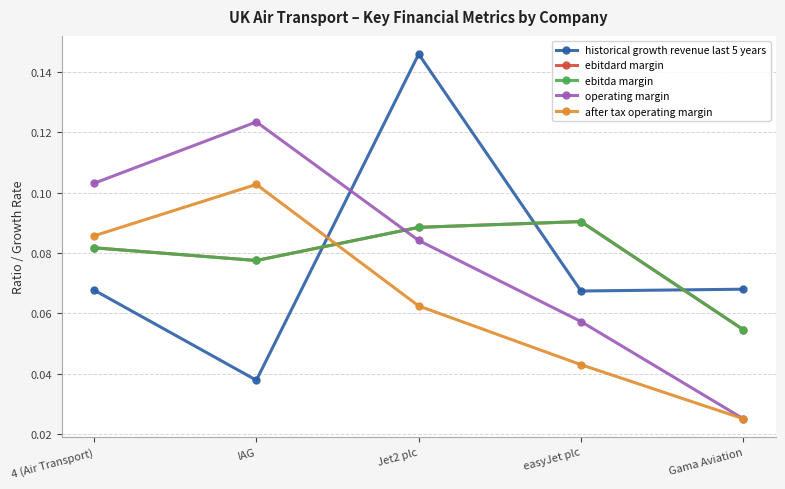

Is it true that ebitda margin equals 0.0 at Gama Aviation?

False